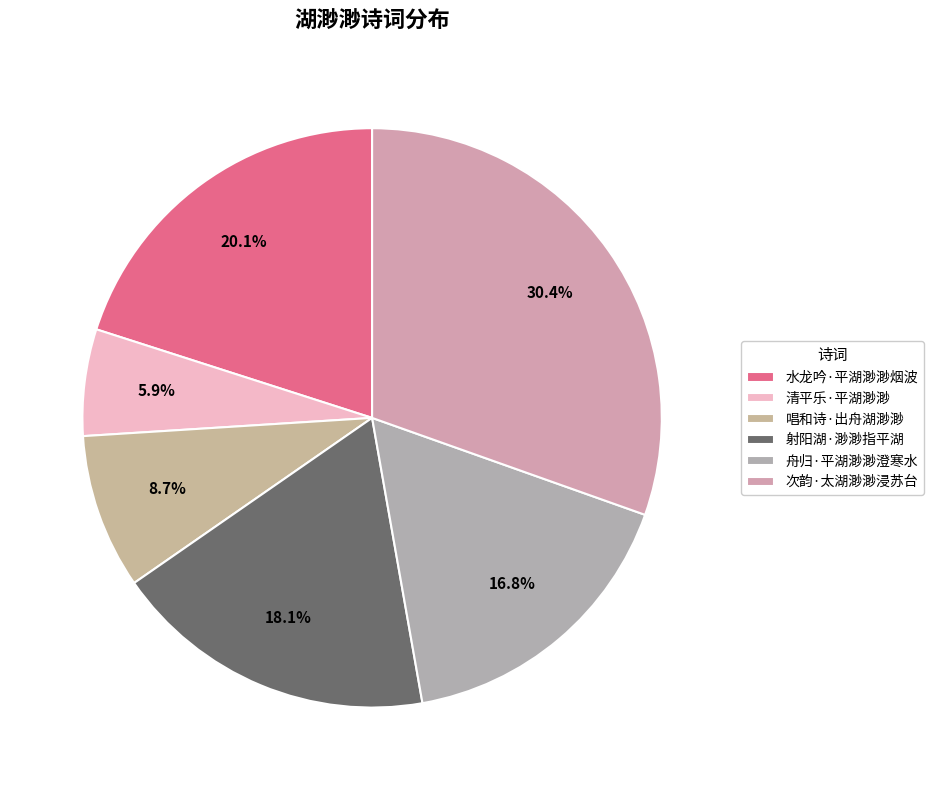

Rank the categories by value from lowest to highest.

清平乐·平湖渺渺, 唱和诗·出舟湖渺渺, 舟归·平湖渺渺澄寒水, 射阳湖·渺渺指平湖, 水龙吟·平湖渺渺烟波, 次韵·太湖渺渺浸苏台